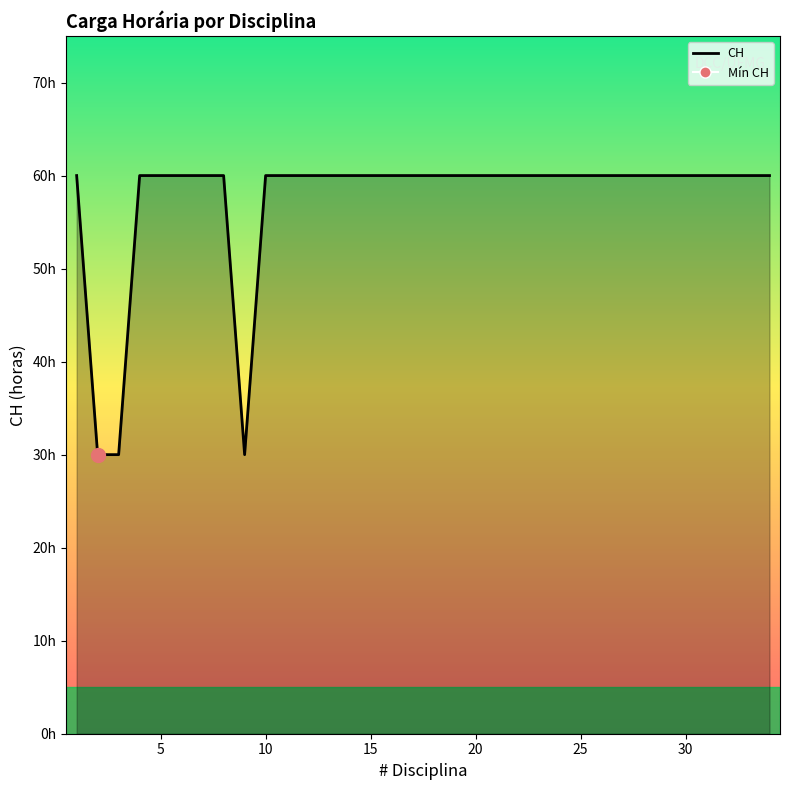

Is this an area chart (filled region under the line)?

Yes